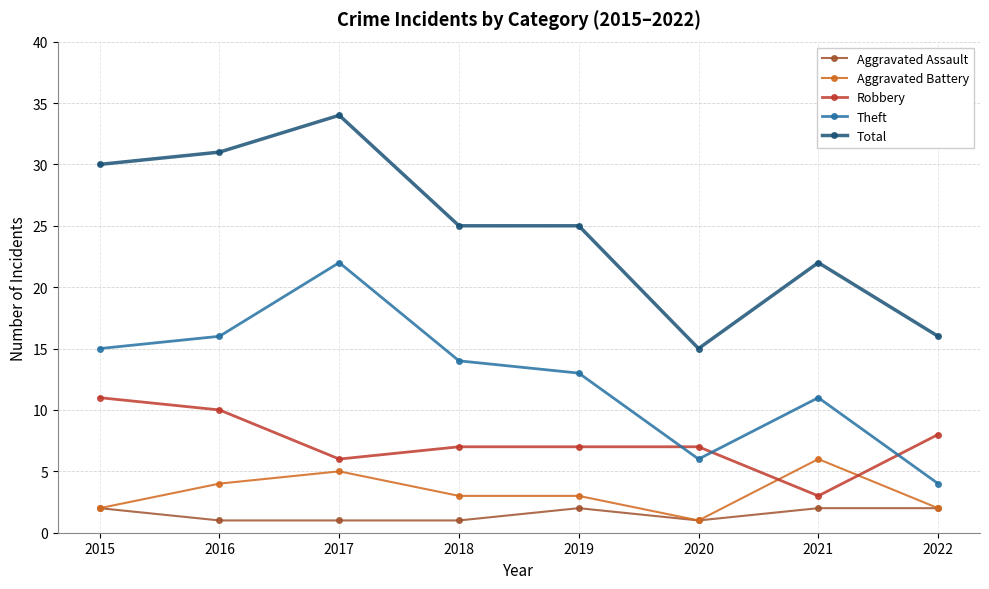

Reading right to left, extract all data points from this chart.

Aggravated Assault: 2	2	1	2	1	1	1	2
Aggravated Battery: 2	6	1	3	3	5	4	2
Robbery: 8	3	7	7	7	6	10	11
Theft: 4	11	6	13	14	22	16	15
Total: 16	22	15	25	25	34	31	30